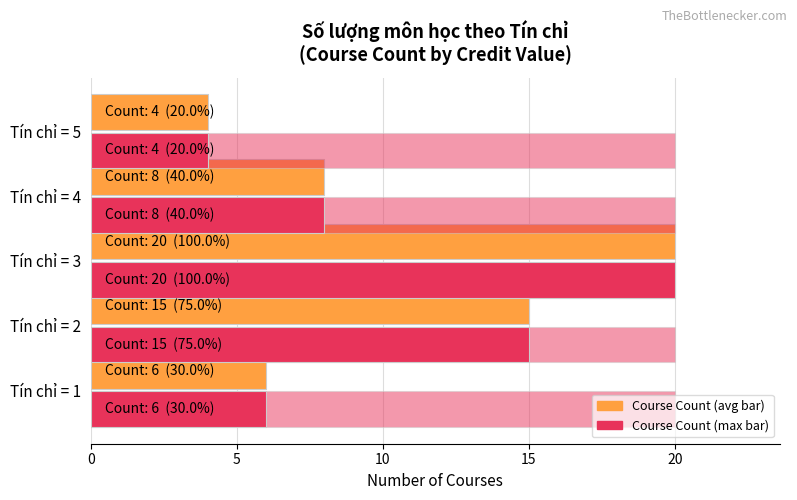

Does the chart contain any negative values?

No